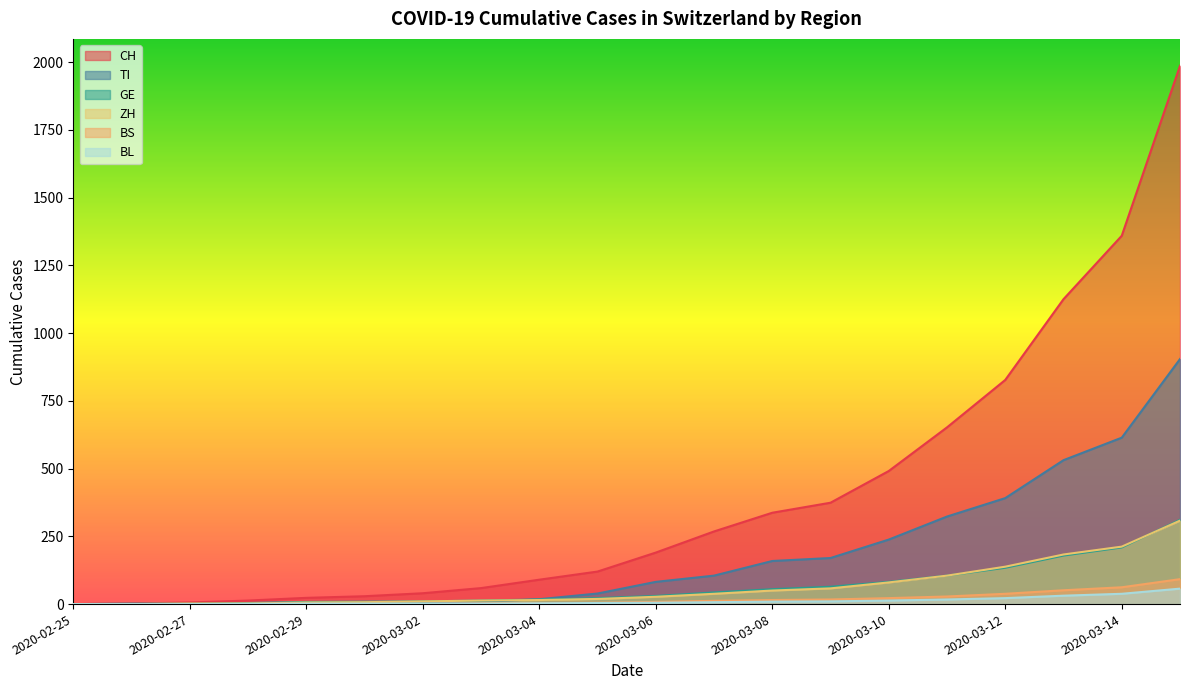

What is the difference between the maximum and minimum values in the ZH series?

308